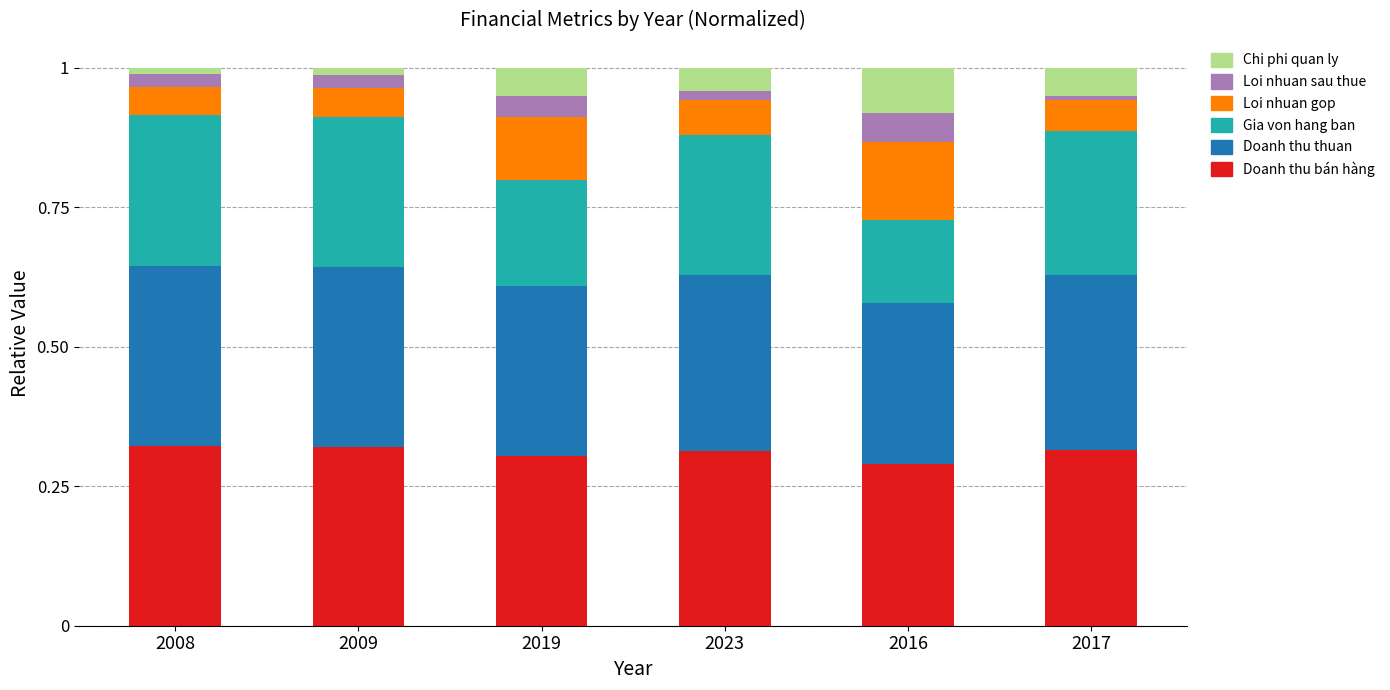

Are the bars grouped side by side (vs. stacked)?

No